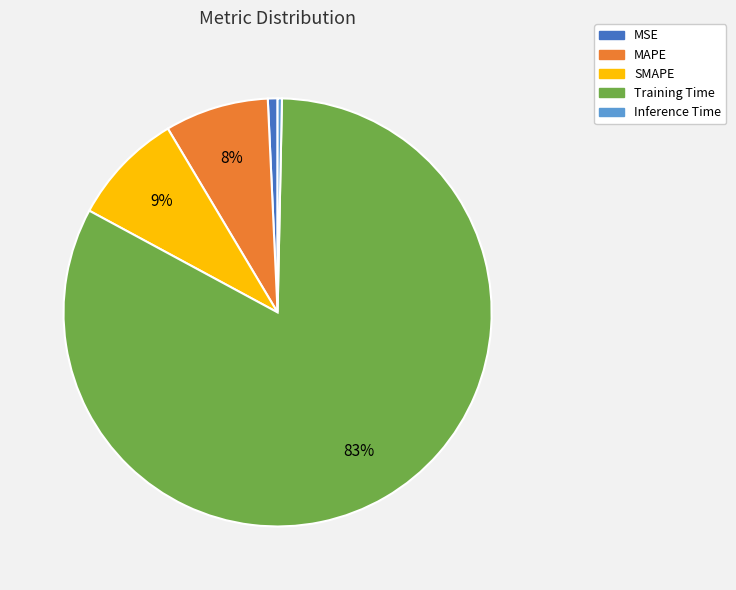

Which category has the biggest portion of the pie?

Training Time